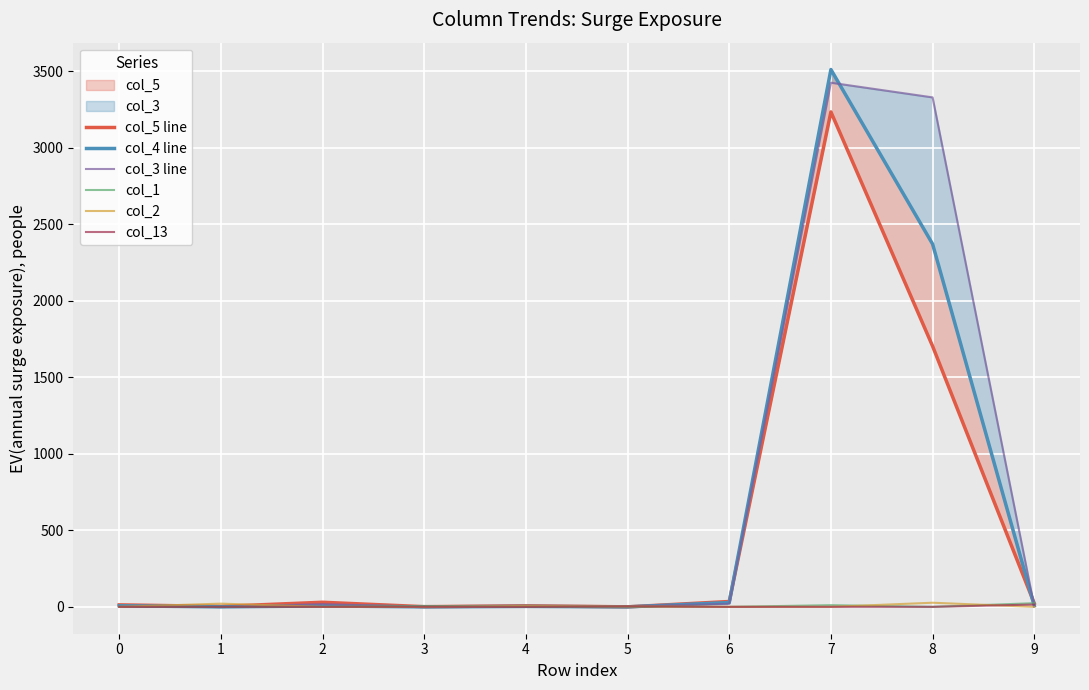

What is the difference between the col_4 line values at 9 and 7?

3502